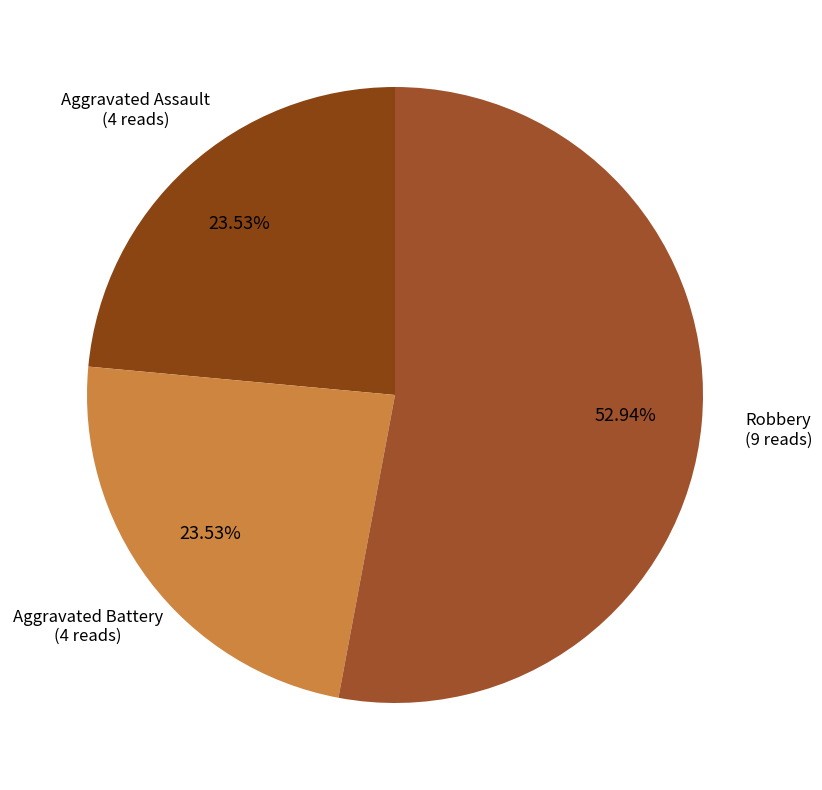

How many segments does this pie chart have?

3